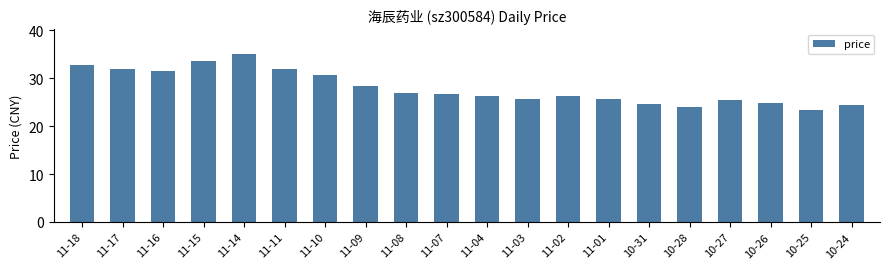

Approximately how many times larger is the value at 10-25 compared to 11-14?

0.7